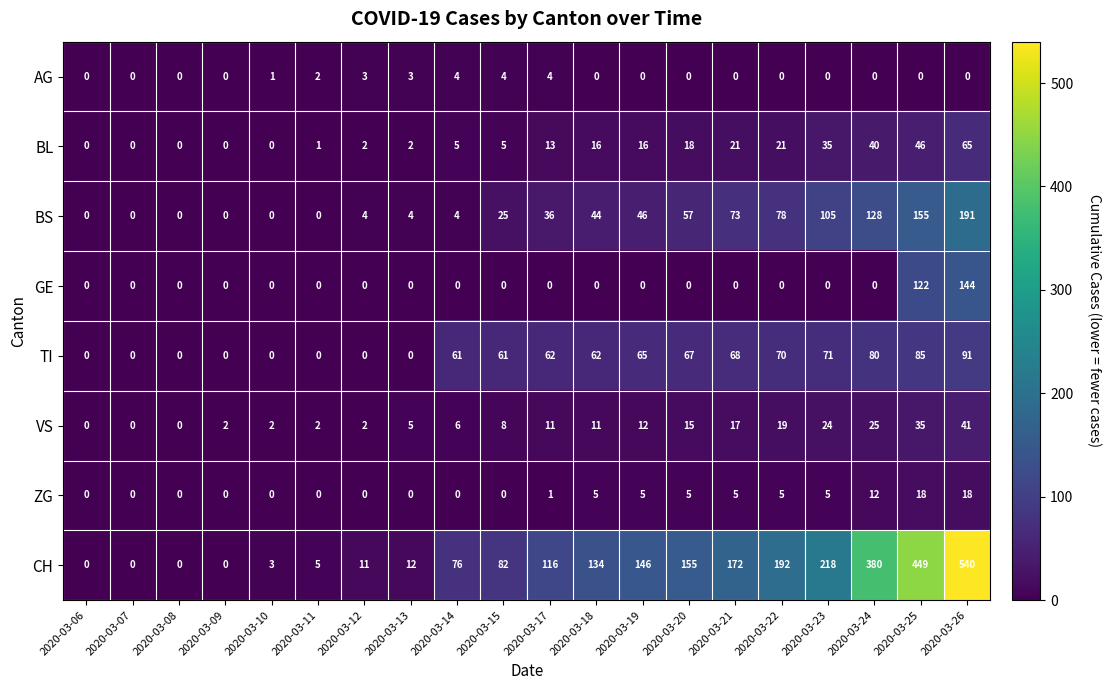

What is the difference between the AG values at 2020-03-22 and 2020-03-17?

4